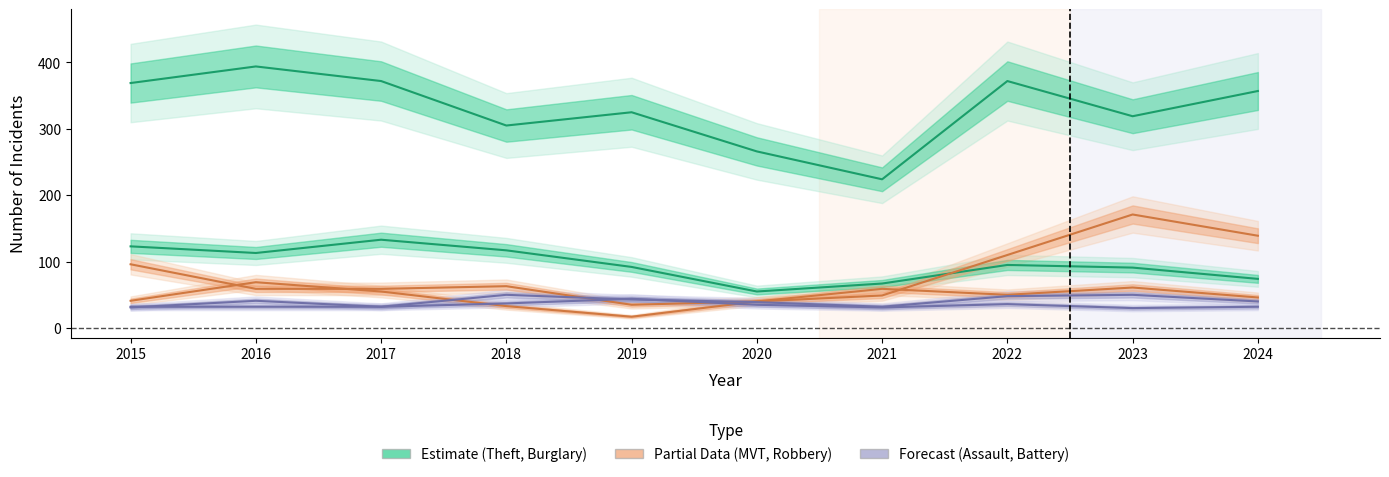

Which has a higher value, 2023 or 2016?

2016